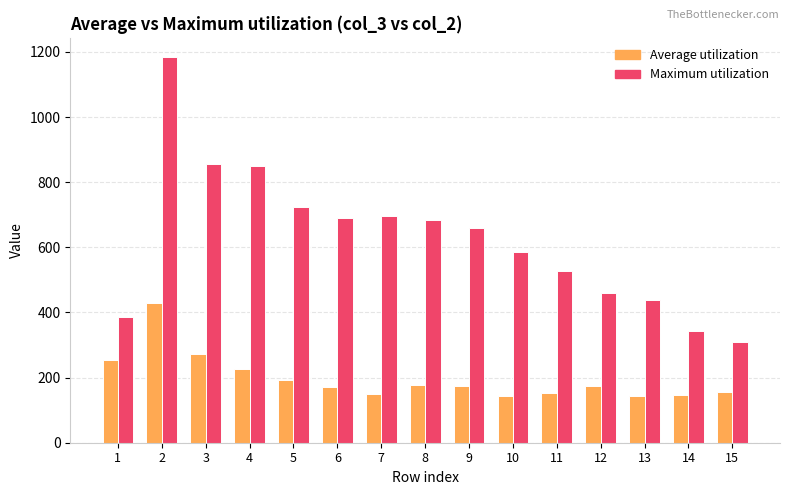

What is the spread (max minus min) of values at 3?

584